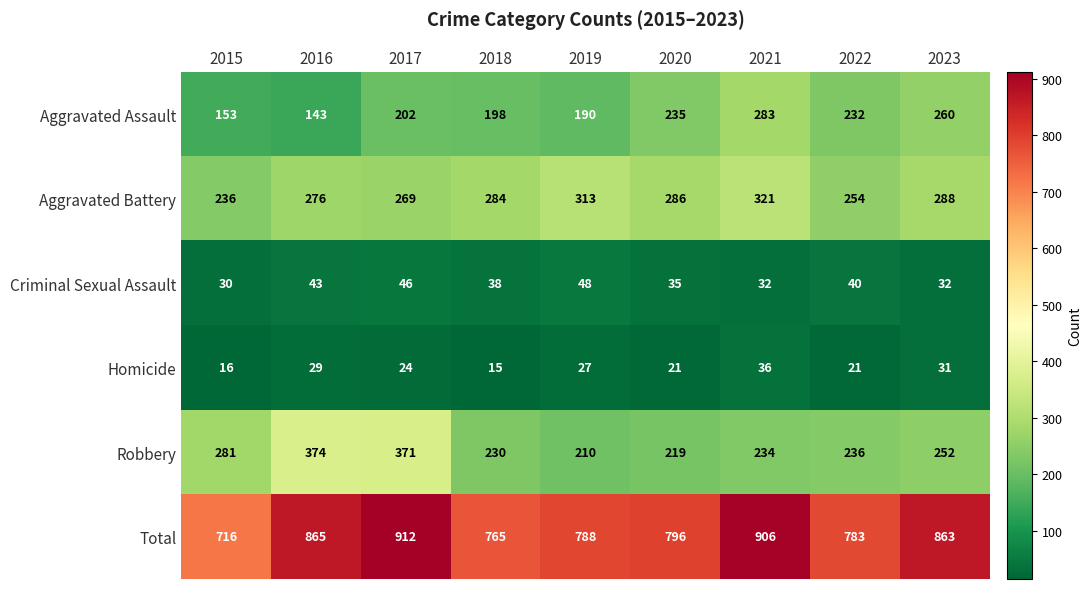

True or false: Robbery has a value of 374 at 2016.

True